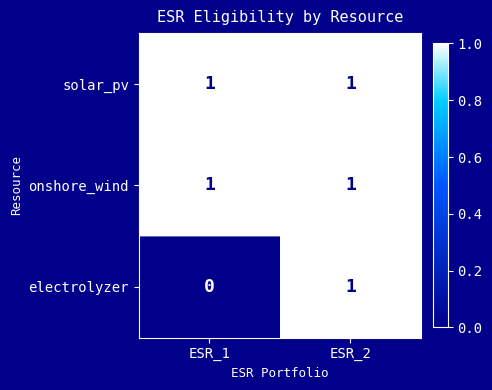

Which series changed the most between ESR_1 and ESR_2?

electrolyzer